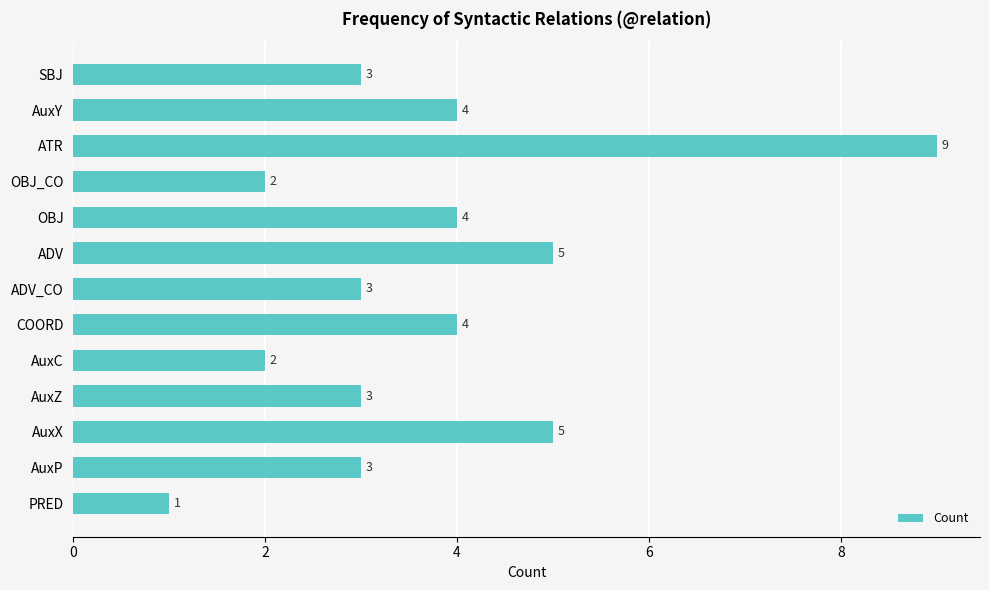

Reading top to bottom, extract all data points from this chart.

SBJ=3	AuxY=4	ATR=9	OBJ_CO=2	OBJ=4	ADV=5	ADV_CO=3	COORD=4	AuxC=2	AuxZ=3	AuxX=5	AuxP=3	PRED=1